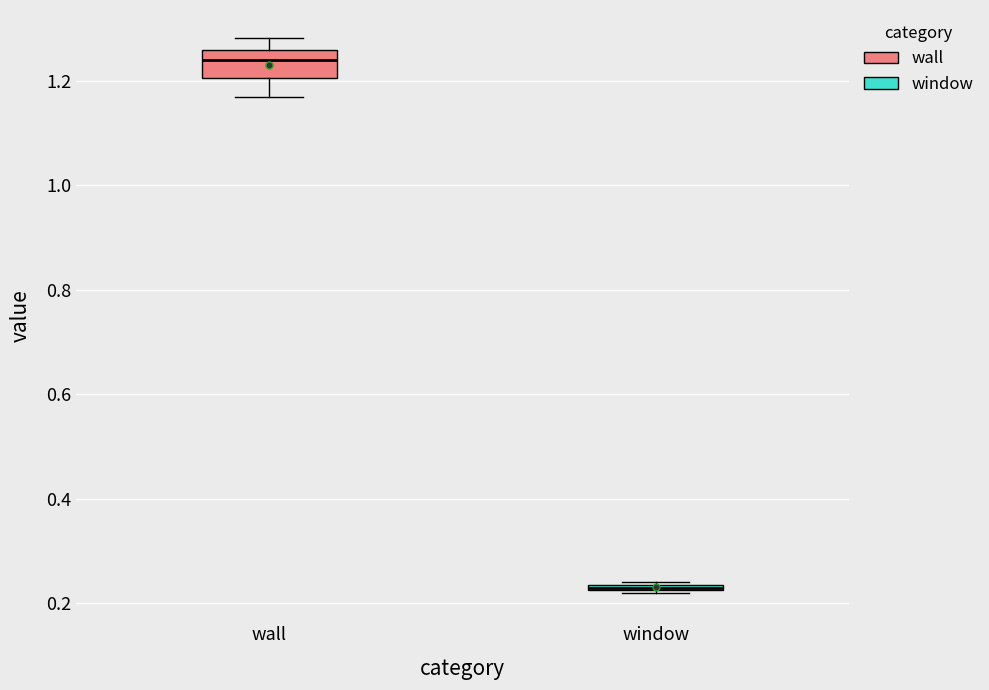

Where is the lower edge of the box for window on the y-axis? The values are not printed on the chart, so give them approximately, as read against the axis.

0.22